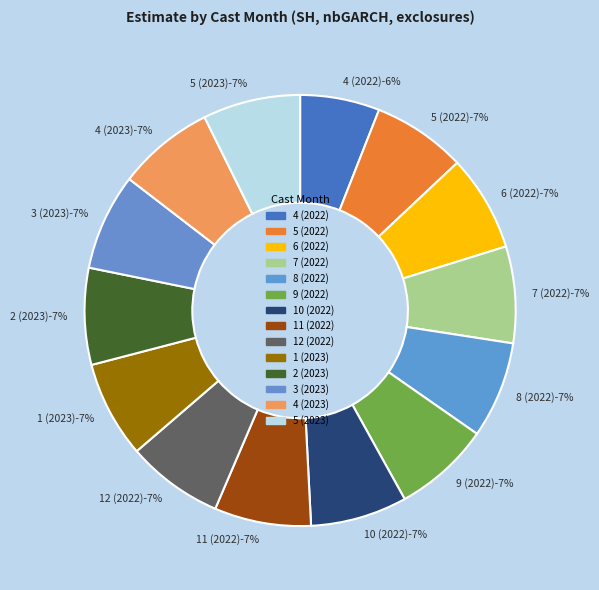

Is 7 (2022) the majority of the pie?

No